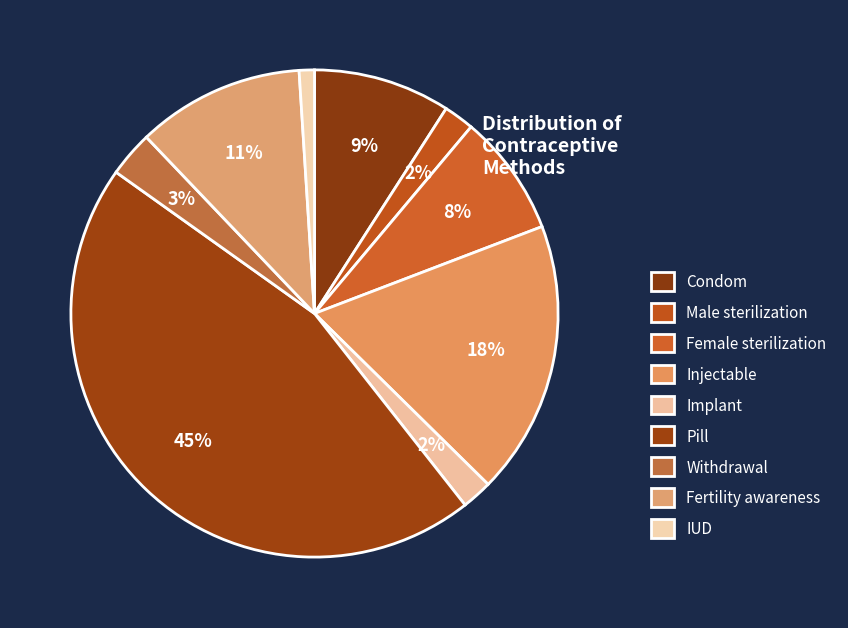

To the nearest percent, what is the combined percentage of Female sterilization and Male sterilization?

10%